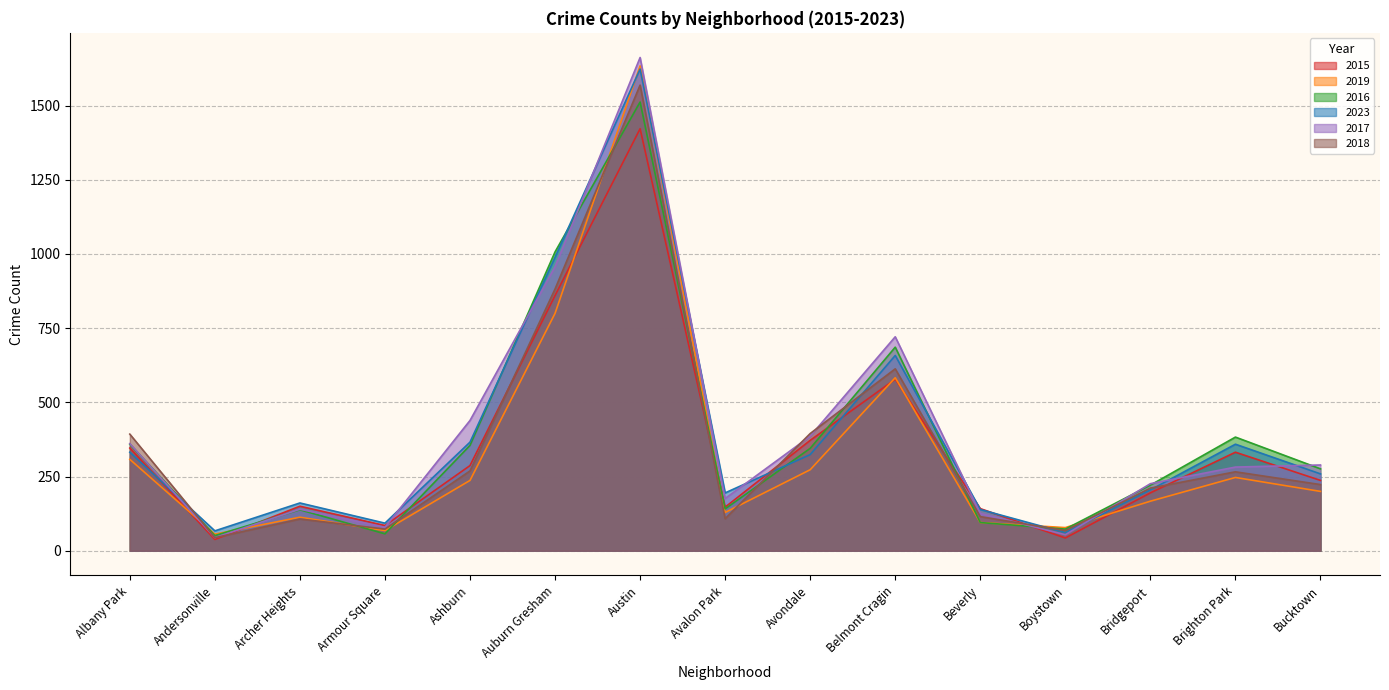

What is the minimum value shown in the chart?

38